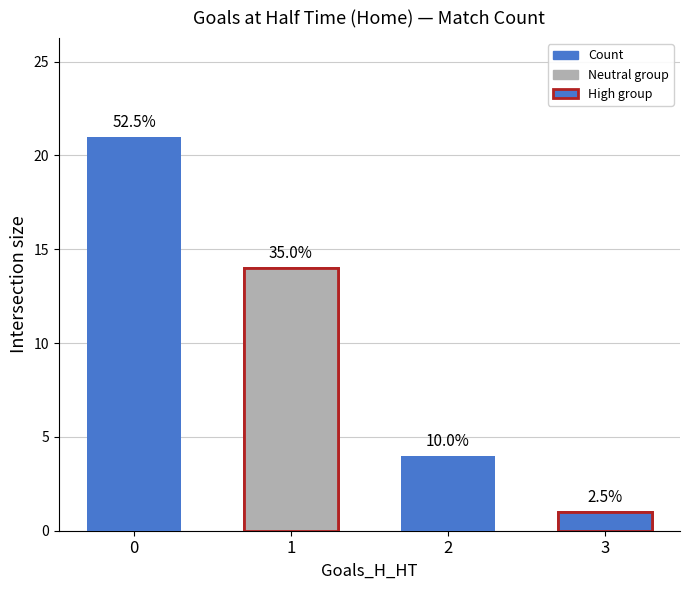

Which has a higher value, 2 or 3?

2